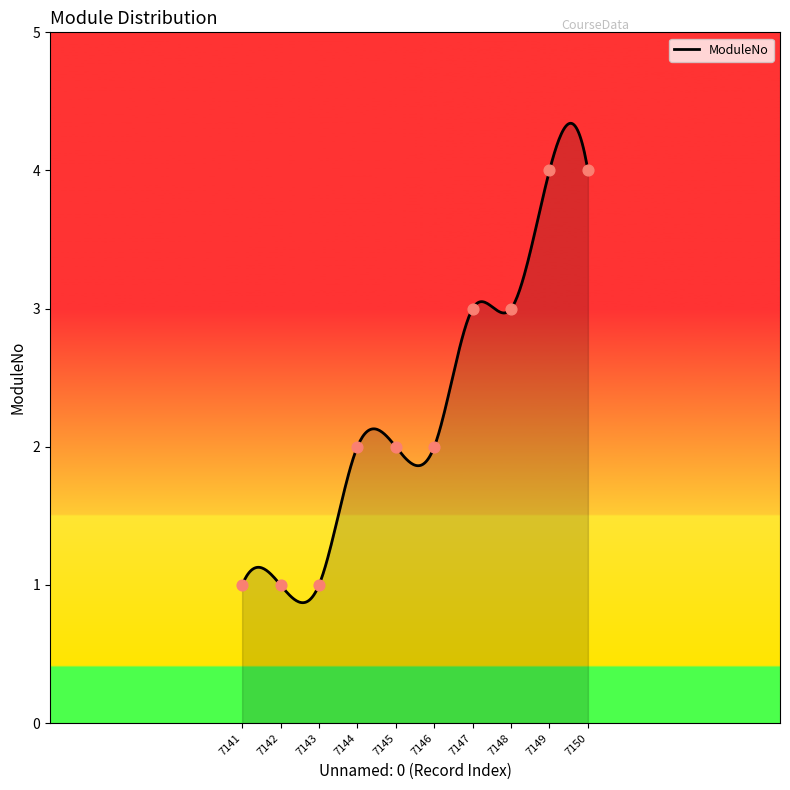

What is the ratio of the value at 7143 to the value at 7149?

0.2